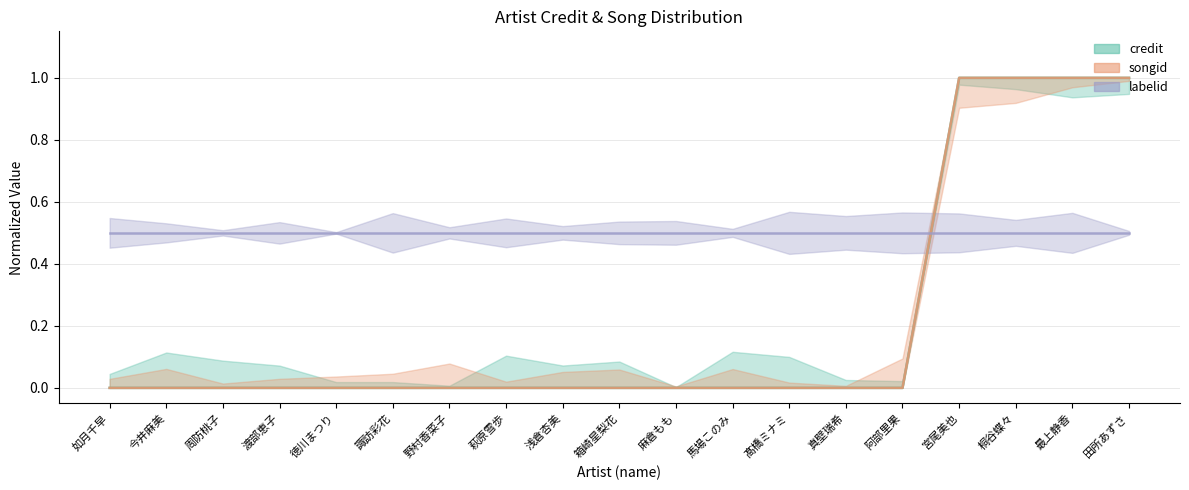

True or false: credit and songid intersect in this chart.

False